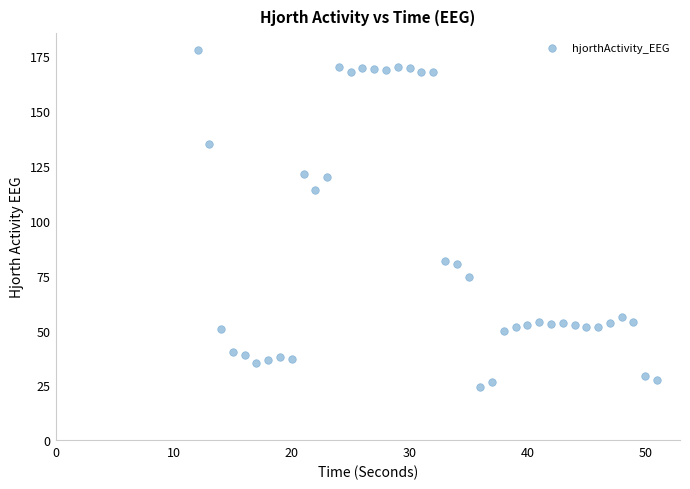

What is the range of X values (max minus min)?

39.0